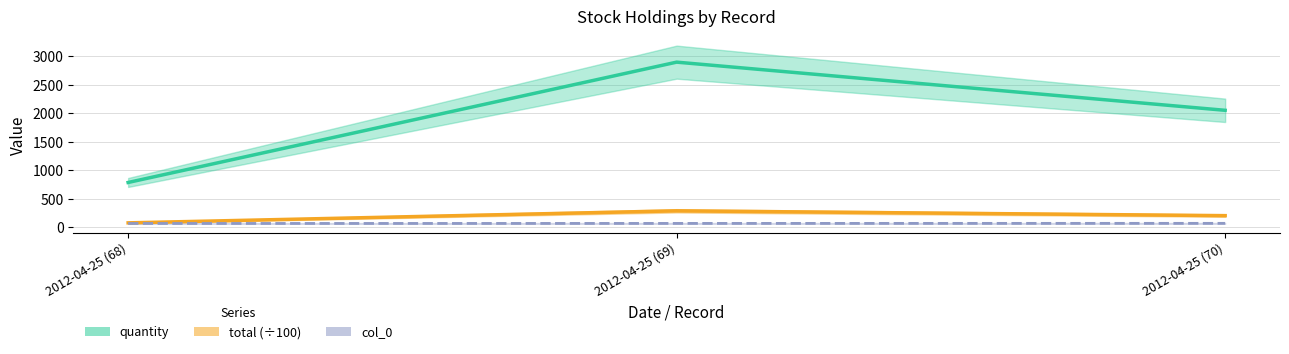

Which series has the largest total across all categories?

quantity